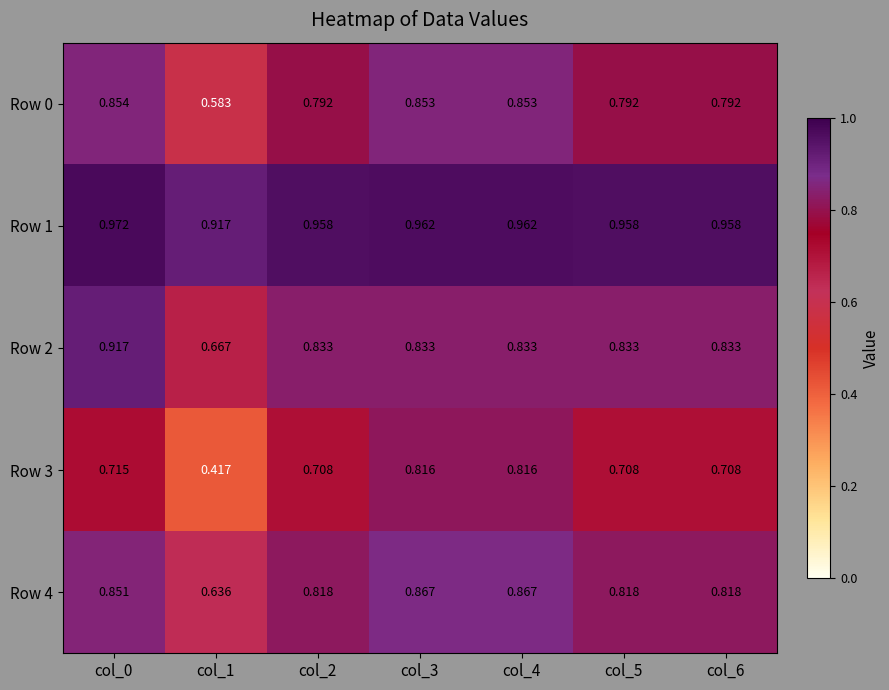

Between col_0 and col_1, which is larger?

col_0